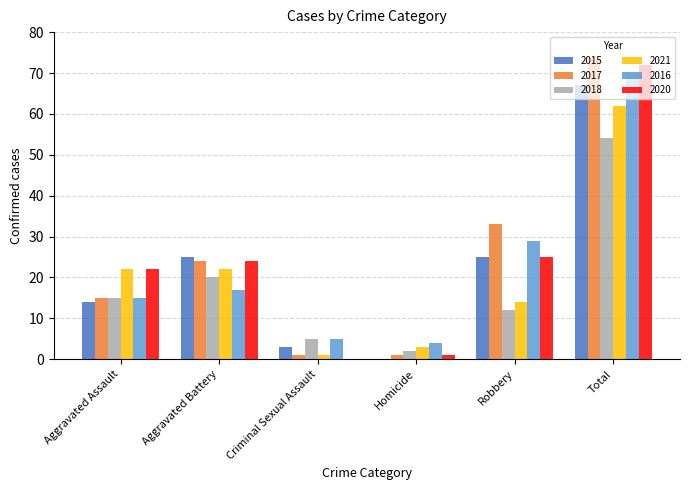

True or false: 2018 has a value of 12 at Aggravated Battery.

False